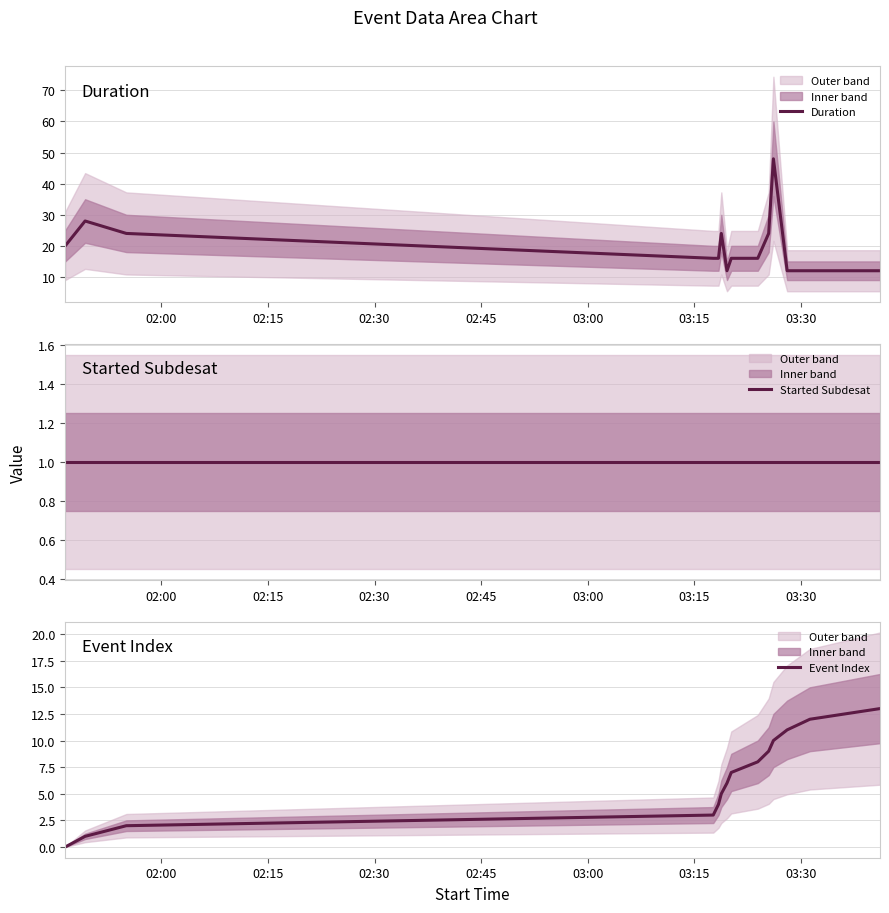

At how many categories does at least one series exceed 20?

5